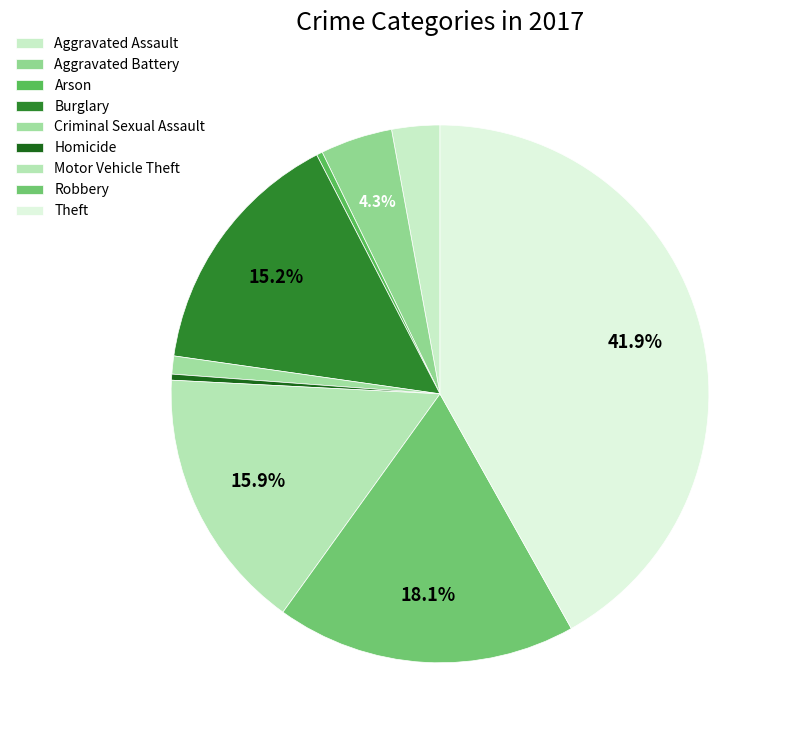

To the nearest percent, what is the combined percentage of Aggravated Battery and Theft?

46%